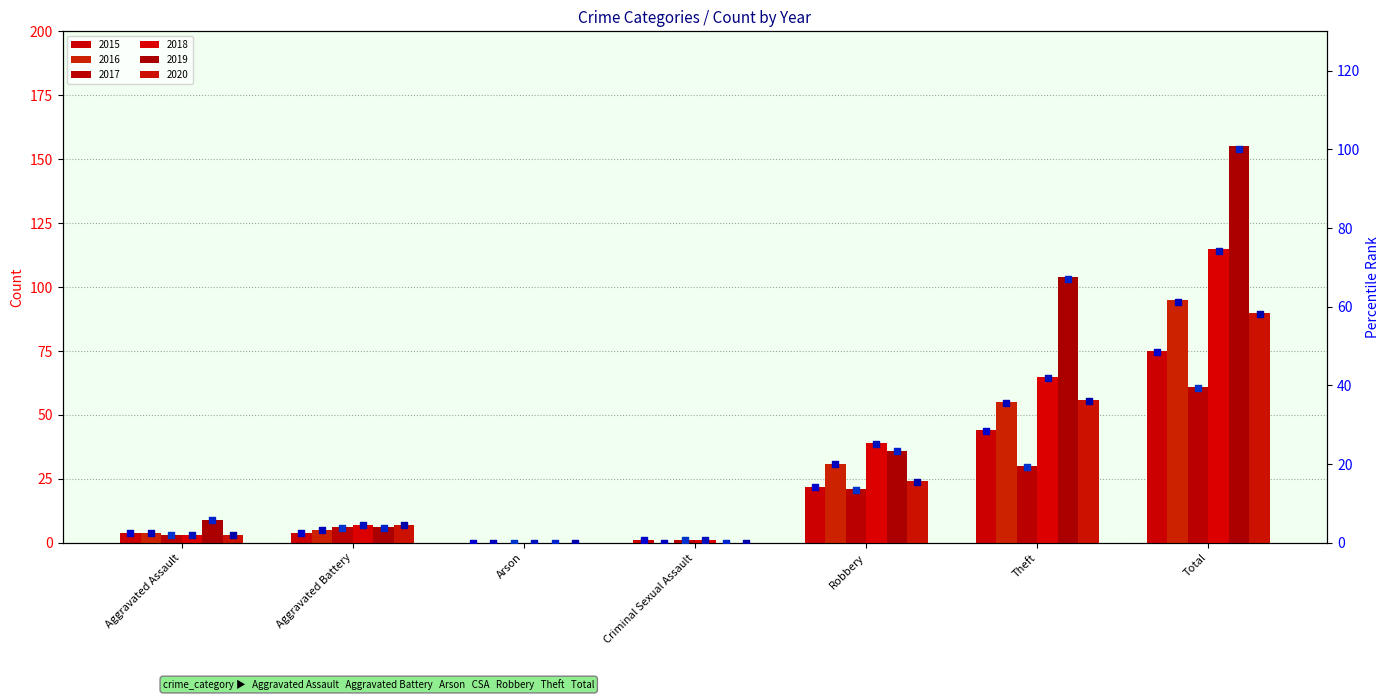

Is the value of 2016 % at Criminal Sexual Assault greater than the value of 2015 % at Aggravated Assault?

No